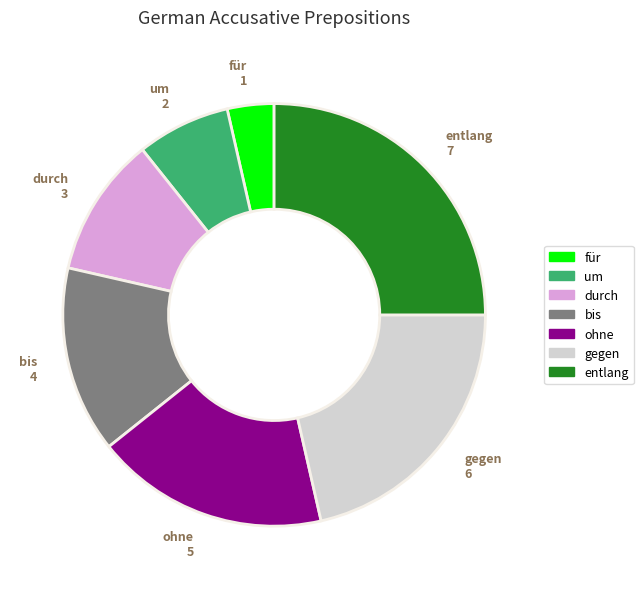

Which has a higher value, durch or um?

durch